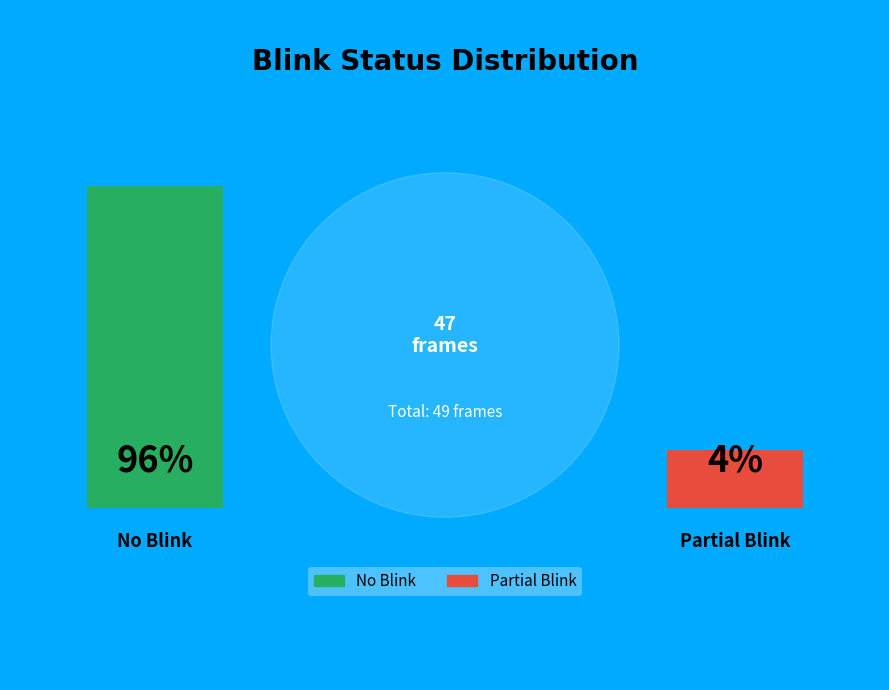

Which slice represents more than half of the pie?

No Blink